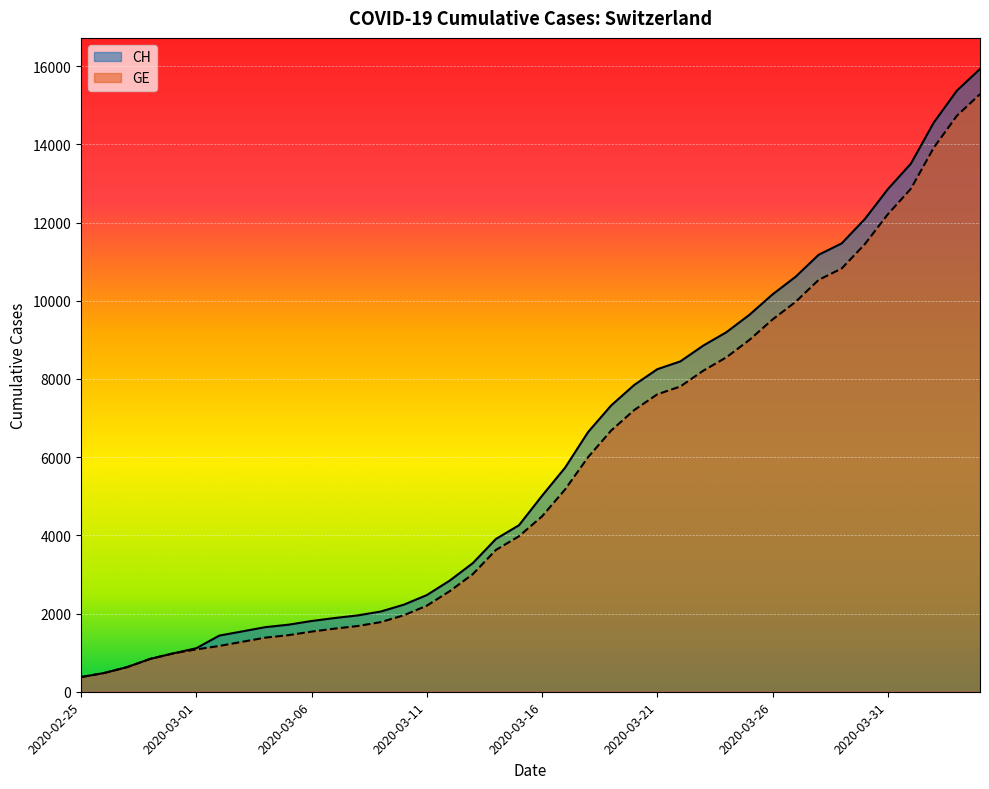

The GE series shows 24279 at 2020-04-03. True or false?

False